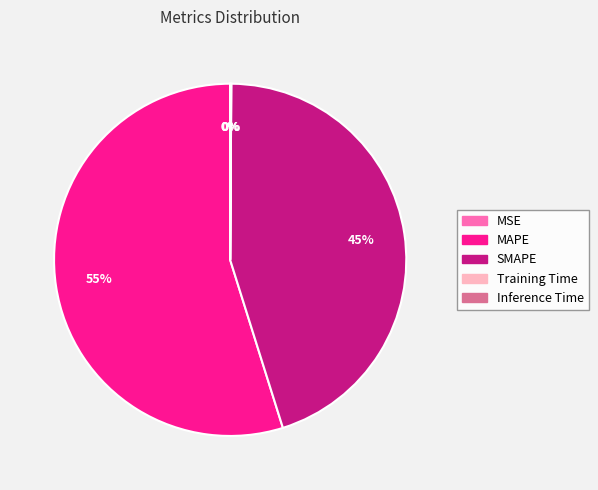

What is the largest slice in the pie chart?

MAPE